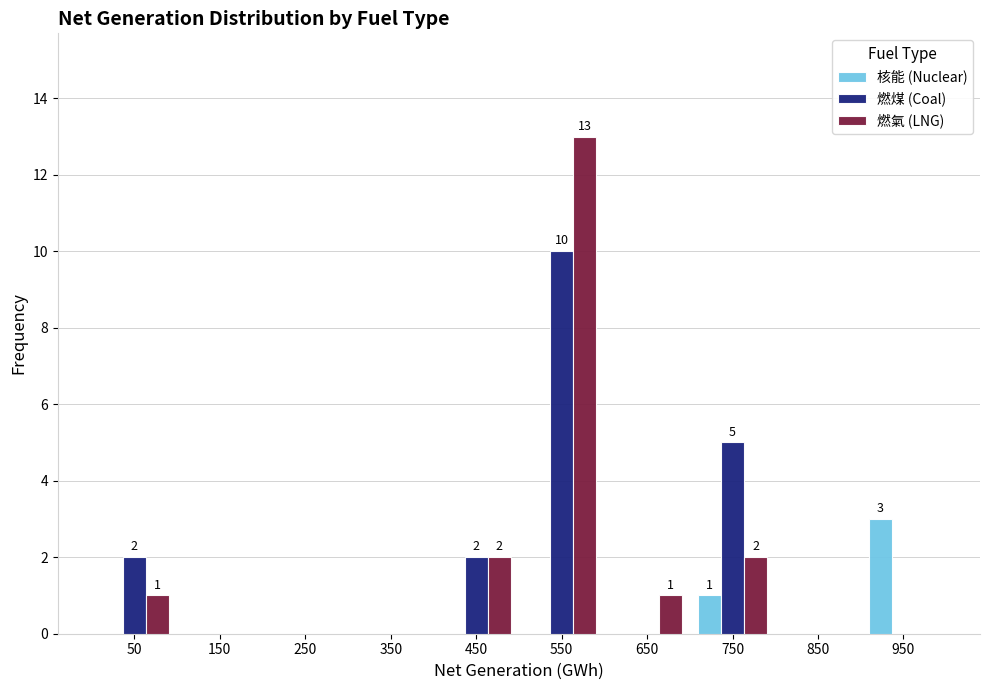

In the 燃氣 (LNG) series, which range on the x-axis has the tallest bar?

500 to 600